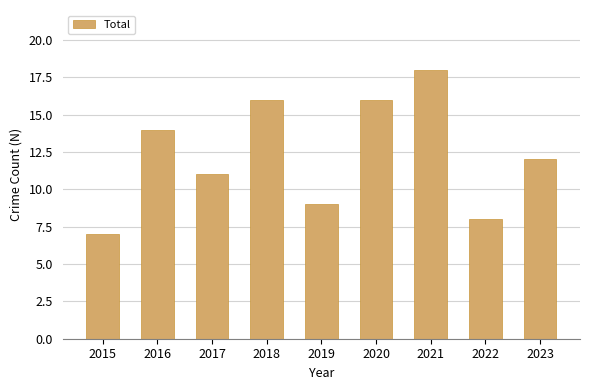

Where is the data nearest to the value 12?

2023